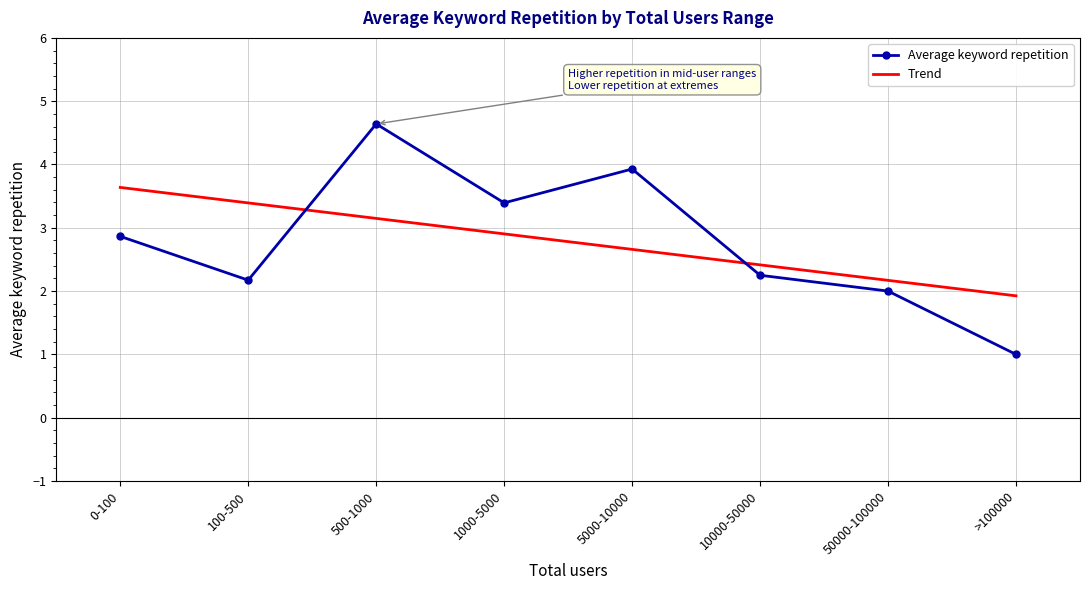

What is the greatest value displayed?

4.6